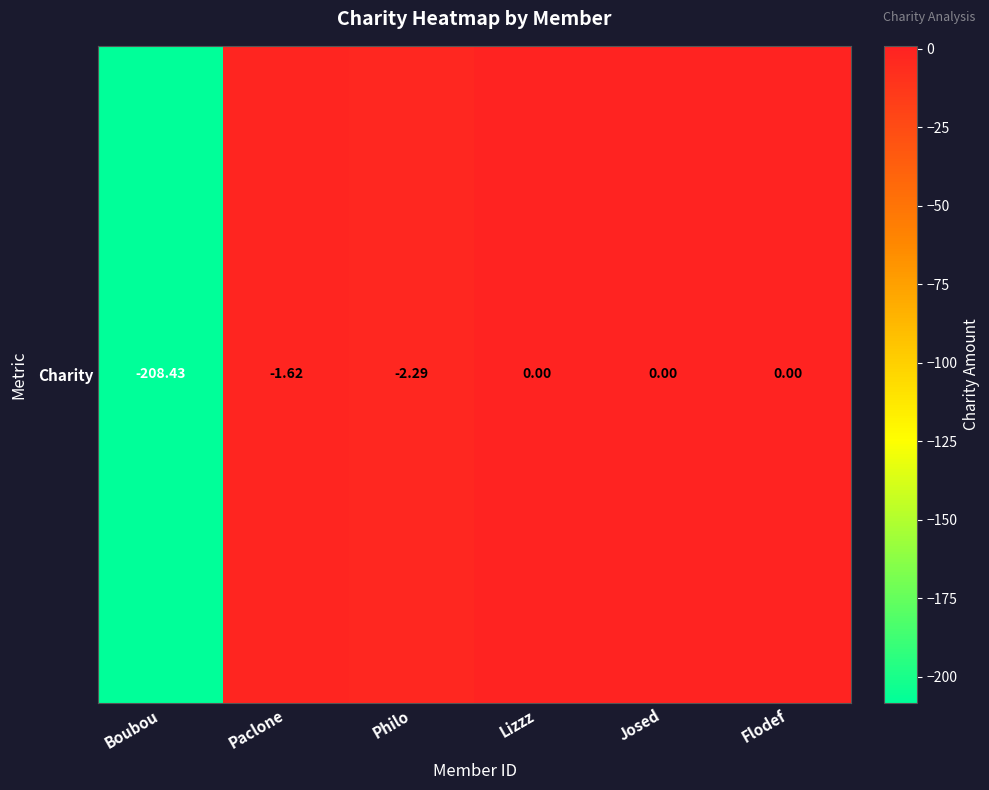

Reading left to right, what are all the values shown in this chart?

-208.4	-1.6	-2.3	0.0	0.0	0.0